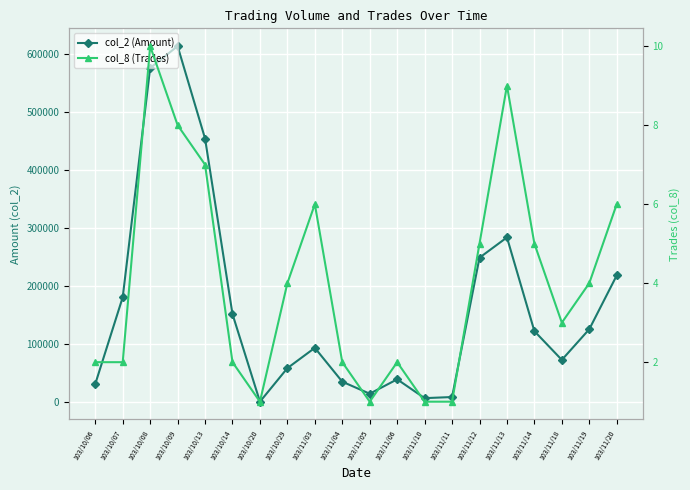

How many lines are shown in the chart?

2